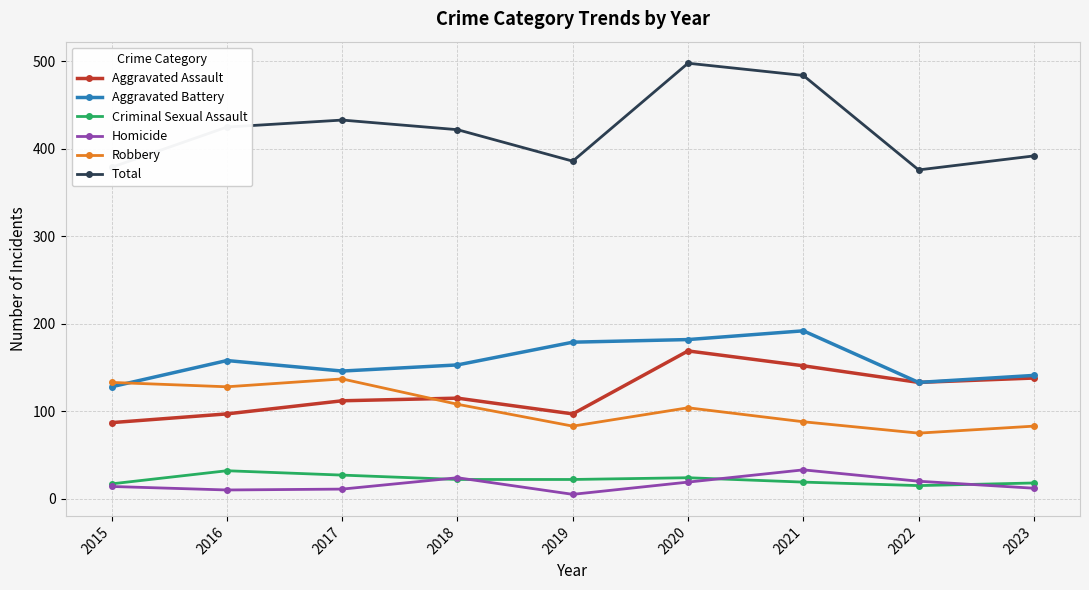

Is it true that Aggravated Battery equals 128 at 2015?

True